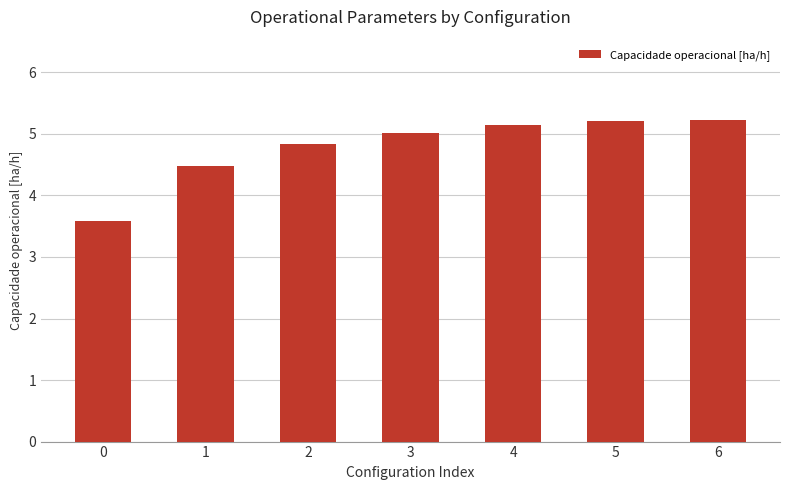

What is the smallest value displayed?

3.6